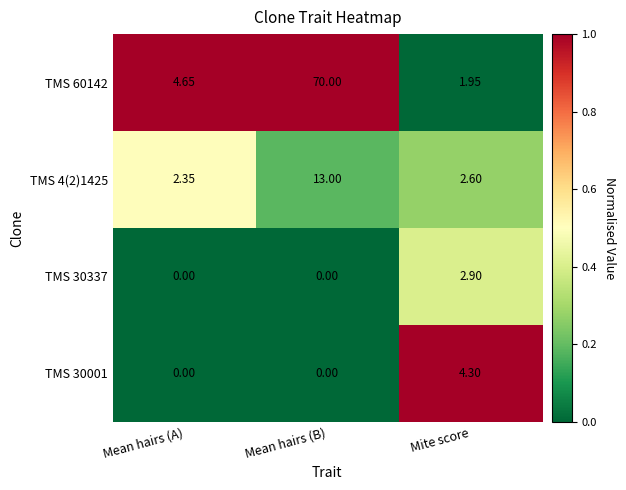

Rank the series by their maximum value, from highest to lowest.

TMS 60142, TMS 4(2)1425, TMS 30001, TMS 30337